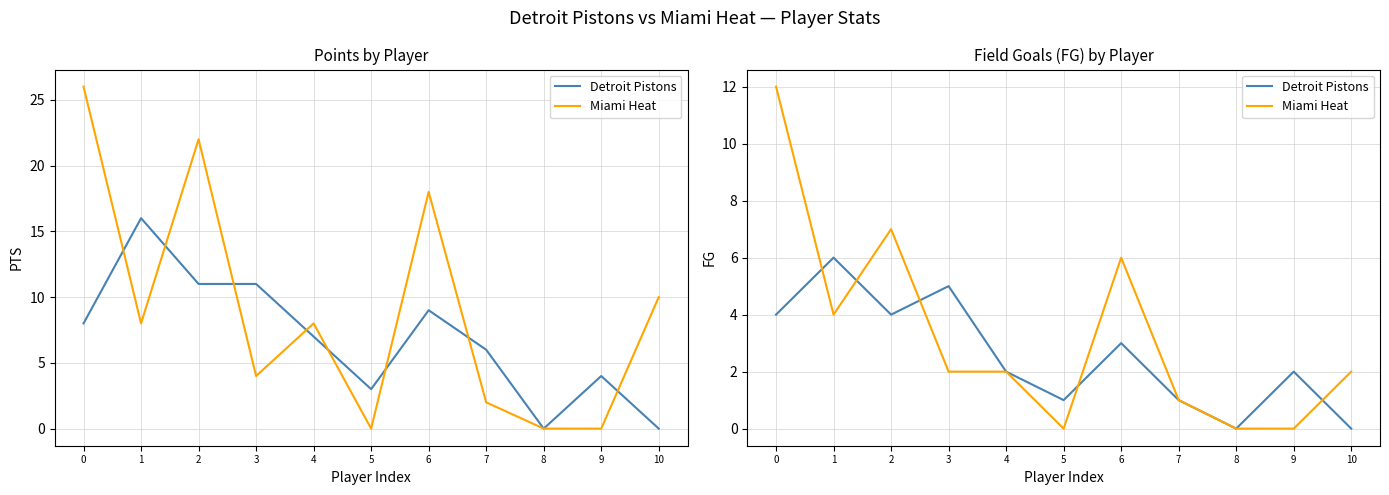

What is the sum of all Detroit Pistons values?

28